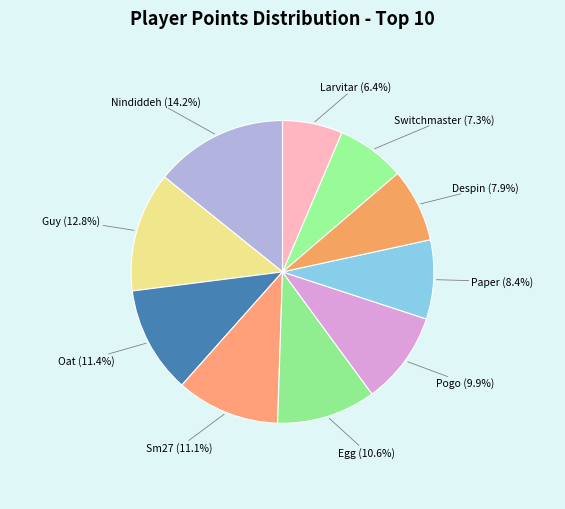

Count the number of slices in the pie.

10